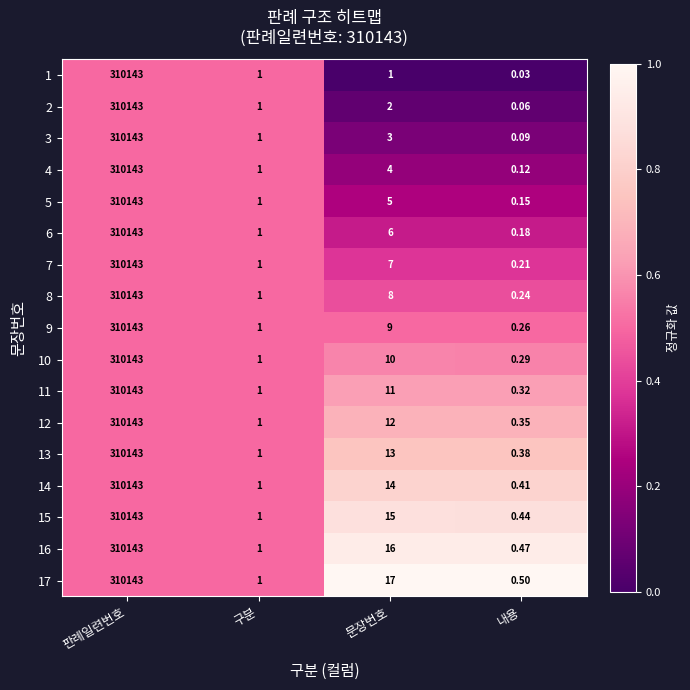

Which category has the lowest value across all series?

내용